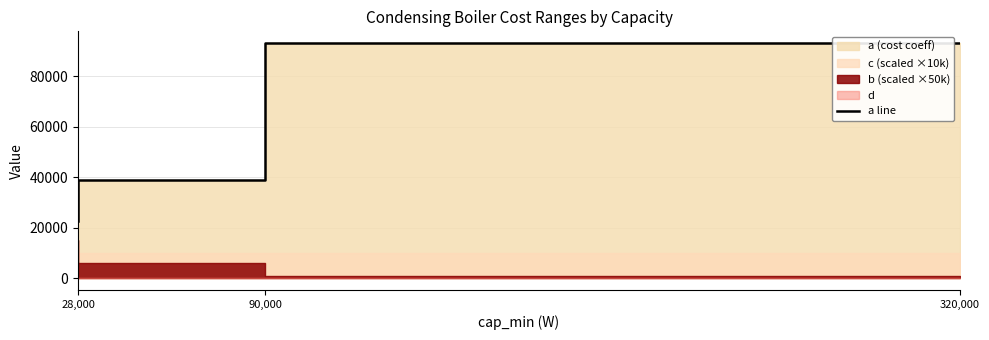

What is the label of the 1st point from the right?

320,000